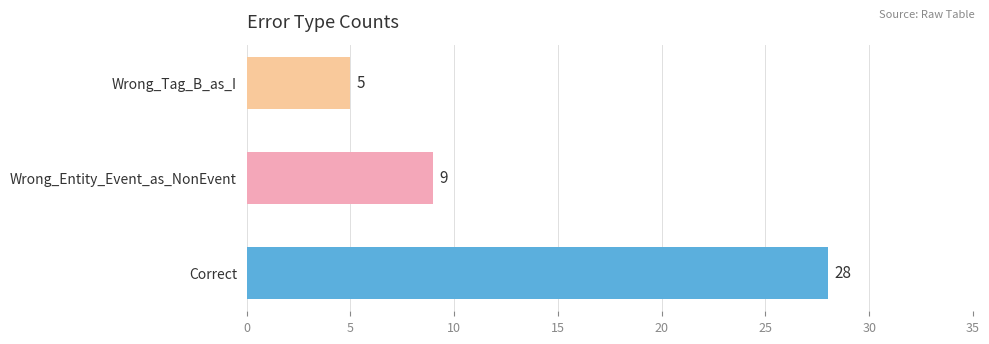

How many data points are less than 9?

1